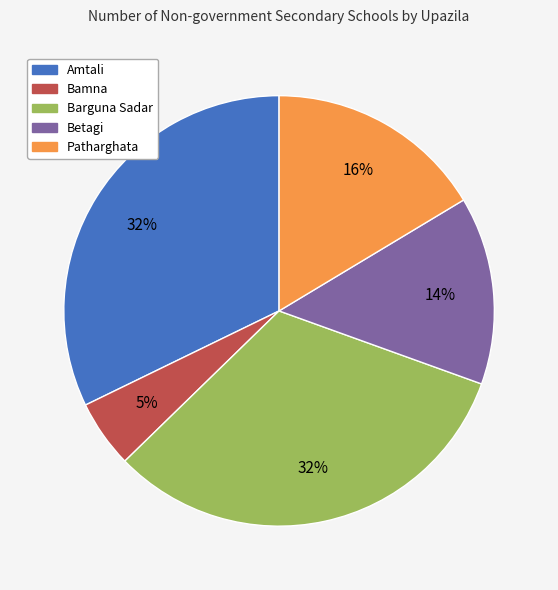

True or false: Bamna accounts for 5% of the total.

True